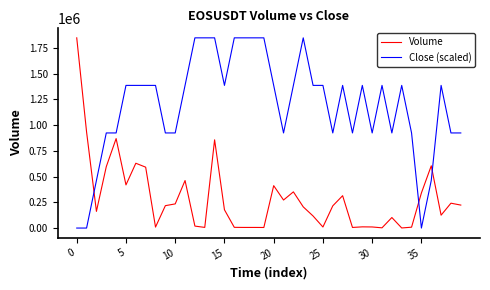

Which series ends up on top after the final intersection of Volume and Close (scaled)?

Close (scaled)